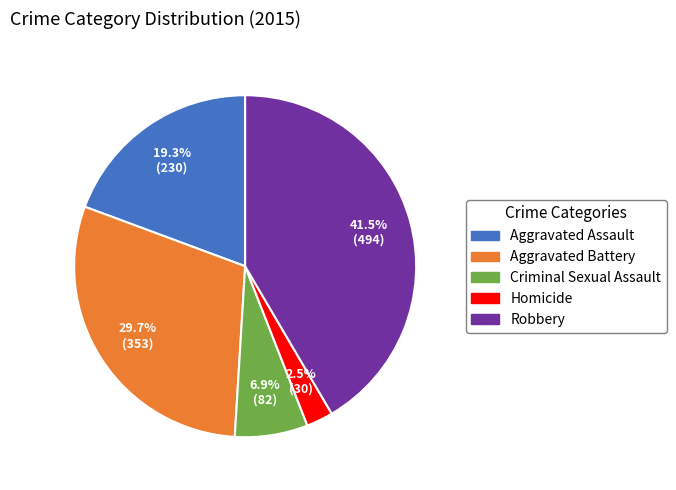

Which slice is the largest?

Robbery